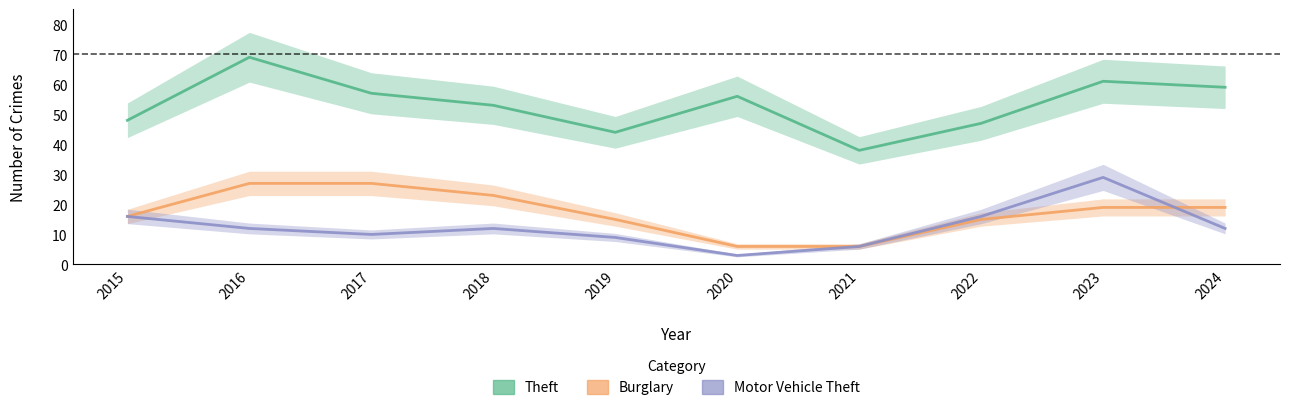

Count the number of data series in this chart.

3